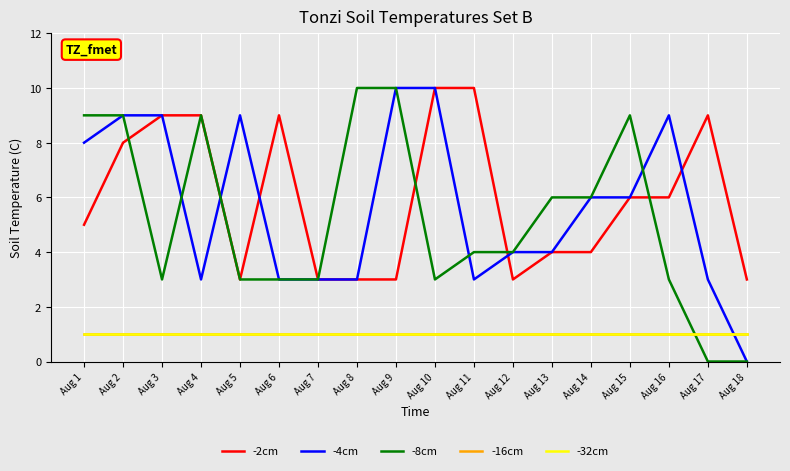

Which series ends up on top after the final intersection of -8cm and -32cm?

-32cm